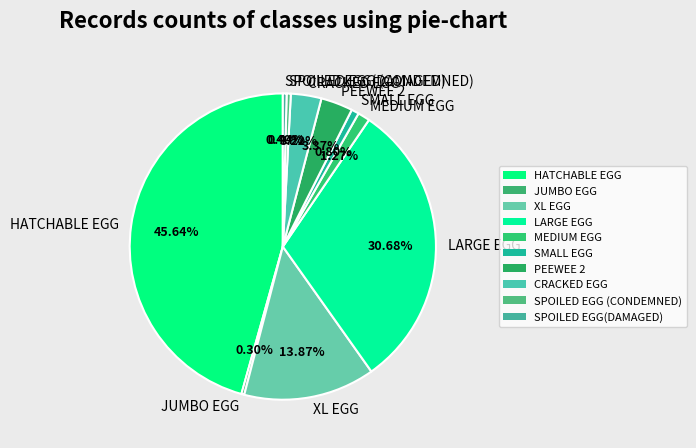

How many segments does this pie chart have?

10